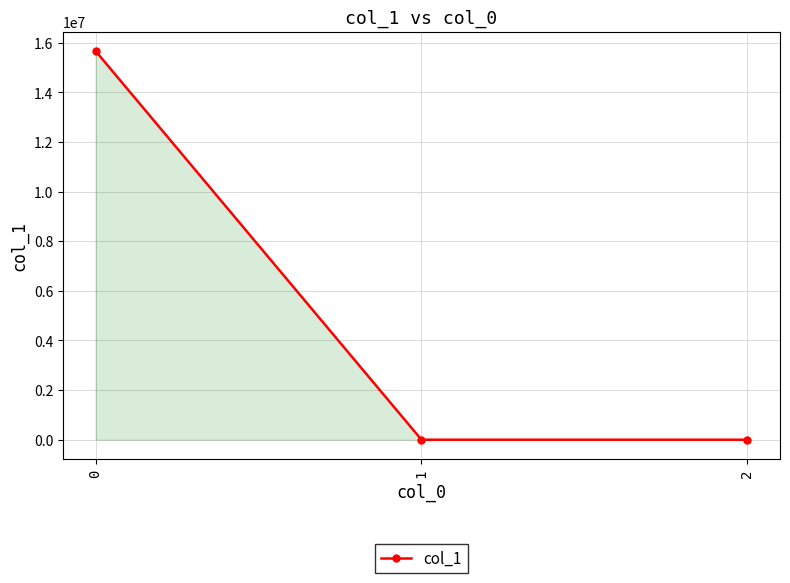

Is it true that the value at 0 is 8060410.1?

False